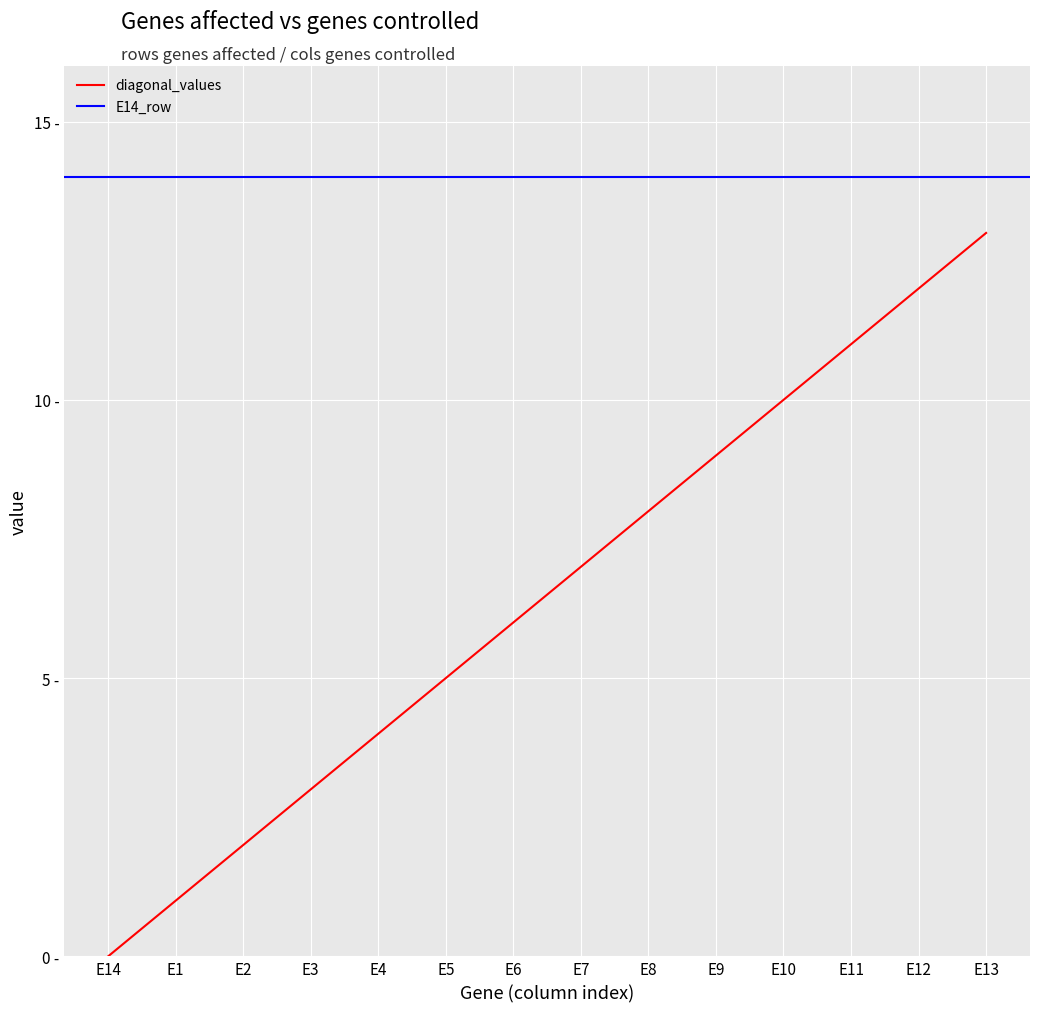

Is it true that the value at E10 is 10?

True